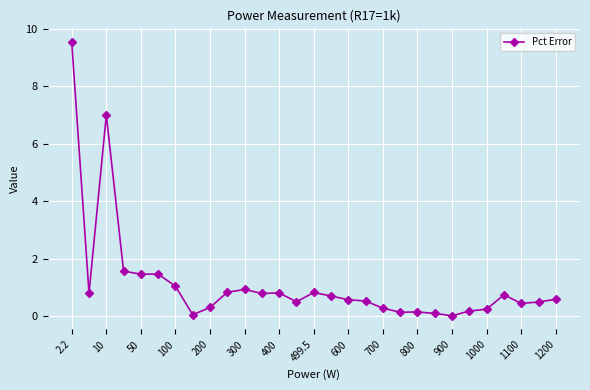

True or false: there are more than 2 points higher than both neighbors.

True